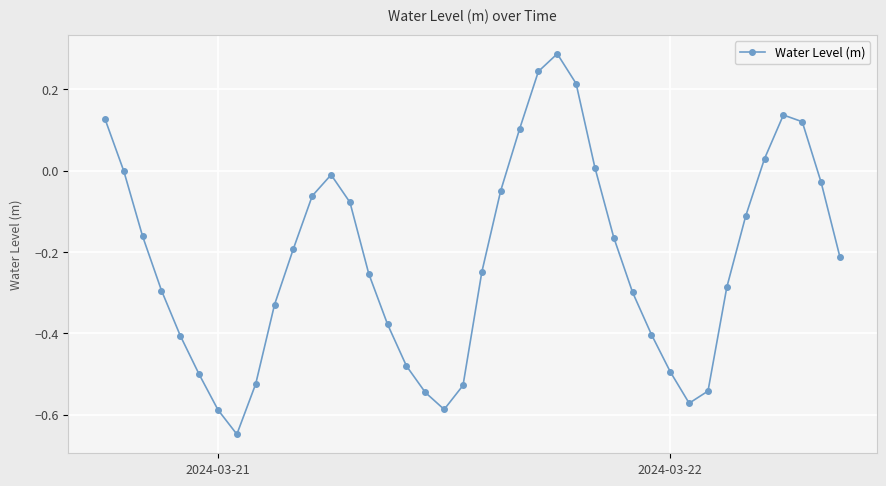

How many points are higher than both their immediate neighbors (excluding endpoints)?

3